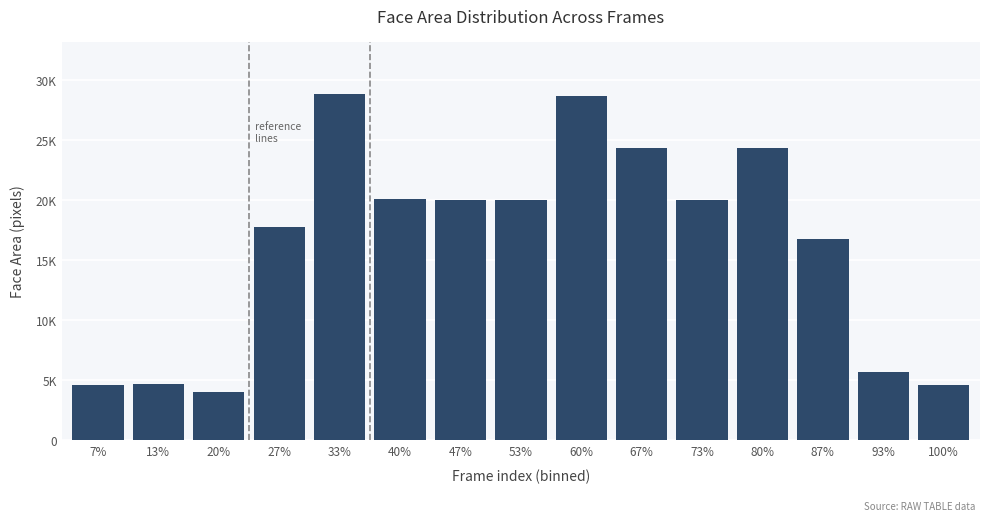

Are the bars horizontal?

No